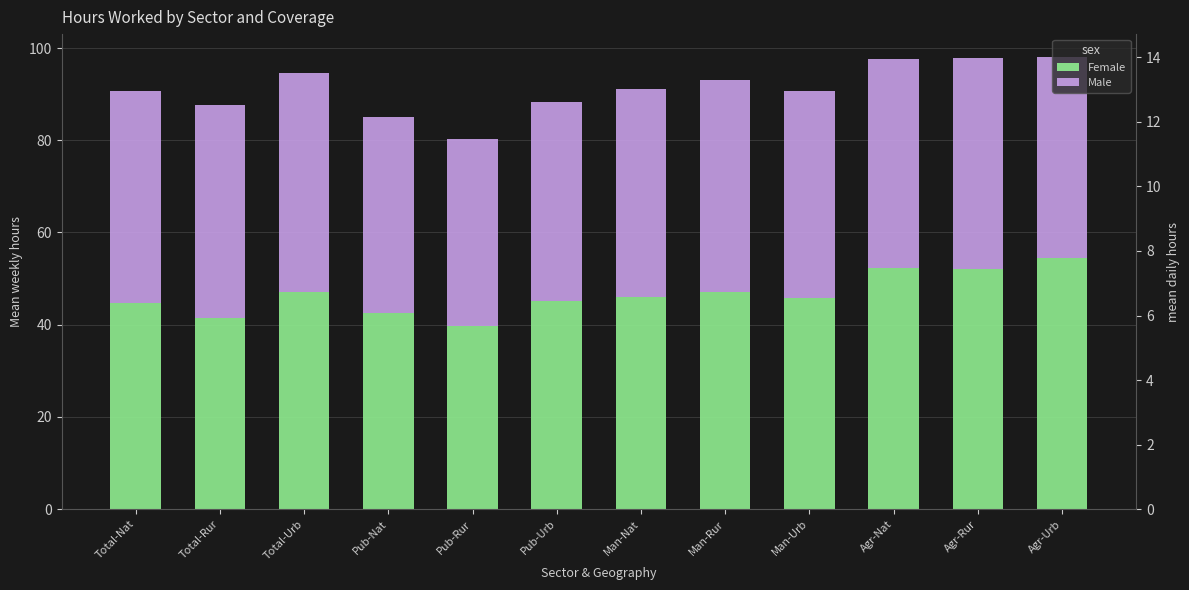

Which series changed the most between Man-Rur and Agr-Urb?

Female